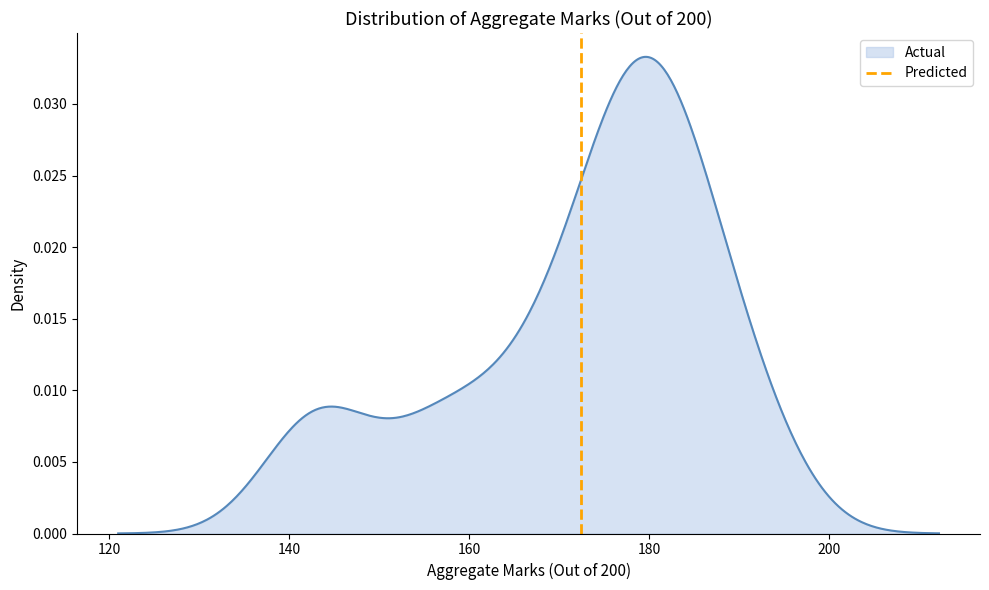

How many values are above zero?

1